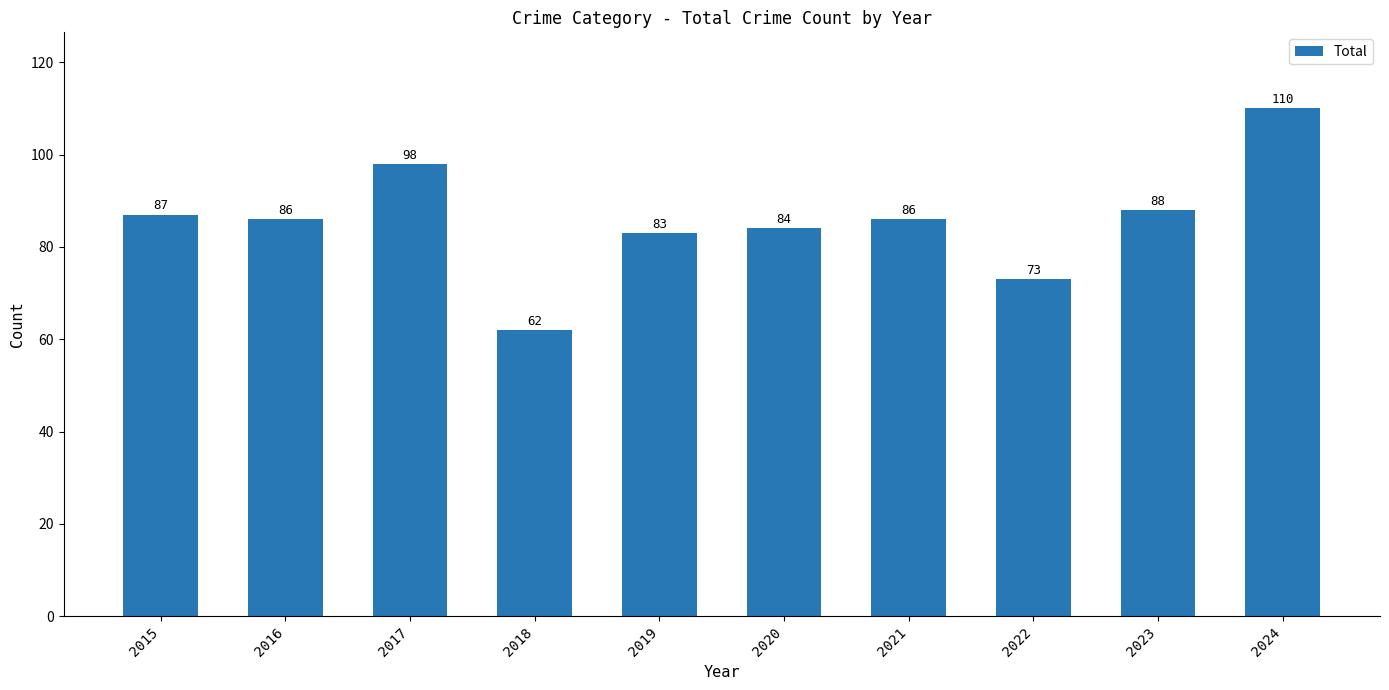

Which has a higher value, 2017 or 2018?

2017